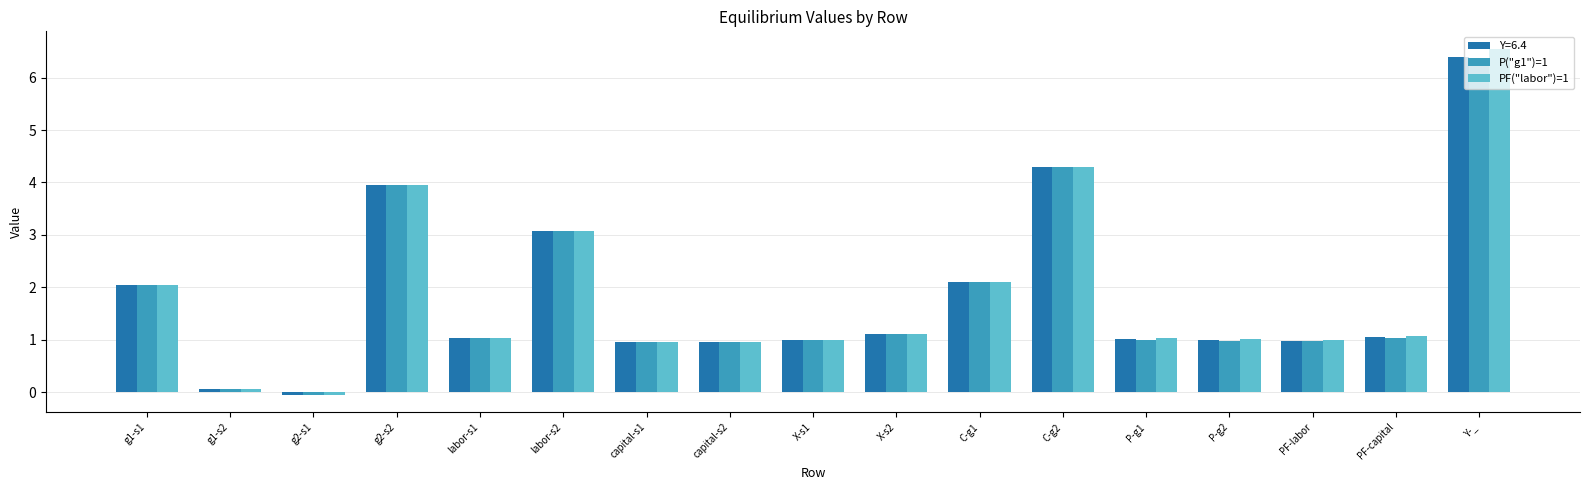

The PF("labor")=1 series shows 1.0 at P-g1. True or false?

True